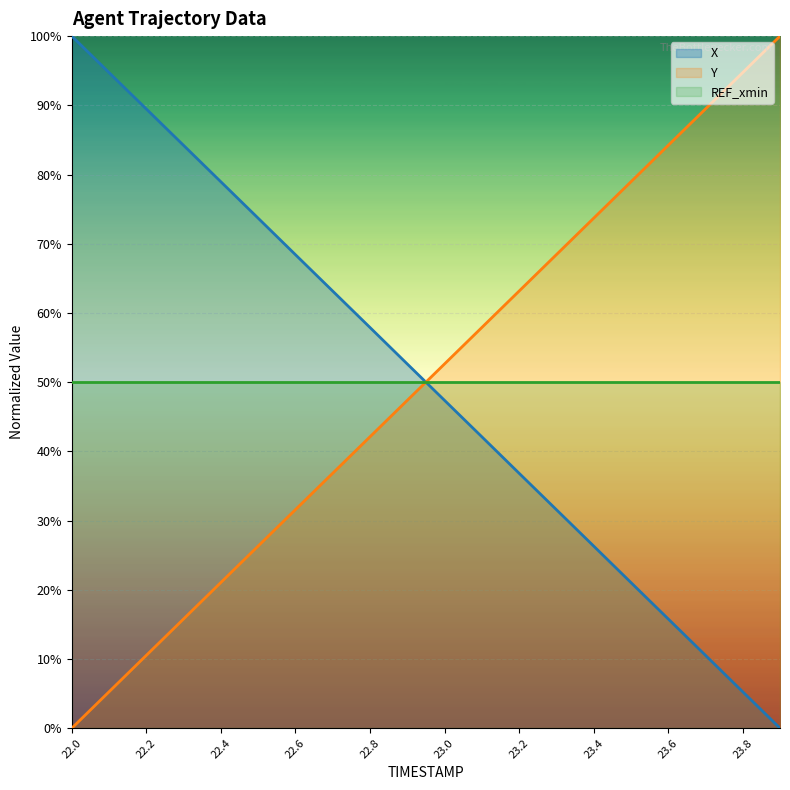

The value of Y at 22.2 is 14.8. True or false?

False